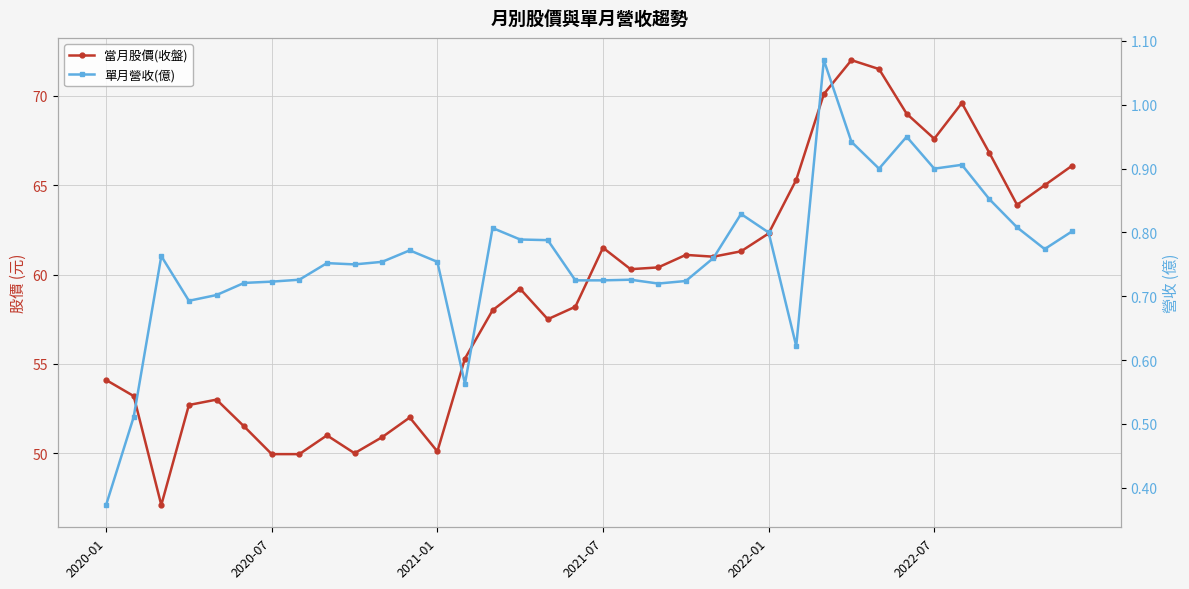

Reading right to left, extract all data points from this chart.

當月股價(收盤): 66.1	65.0	63.9	66.8	69.6	67.6	69.0	71.5	72.0	70.1	65.3	62.3	61.3	61.0	61.1	60.4	60.3	61.5	58.2	57.5	59.2	58.0	55.3	50.1	52.0	50.9	50.0	51.0	50.0	50.0	51.5	53.0	52.7	47.1	53.2	54.1
單月營收(億): 0.8	0.8	0.8	0.9	0.9	0.9	0.9	0.9	0.9	1.1	0.6	0.8	0.8	0.8	0.7	0.7	0.7	0.7	0.7	0.8	0.8	0.8	0.6	0.8	0.8	0.8	0.8	0.8	0.7	0.7	0.7	0.7	0.7	0.8	0.5	0.4